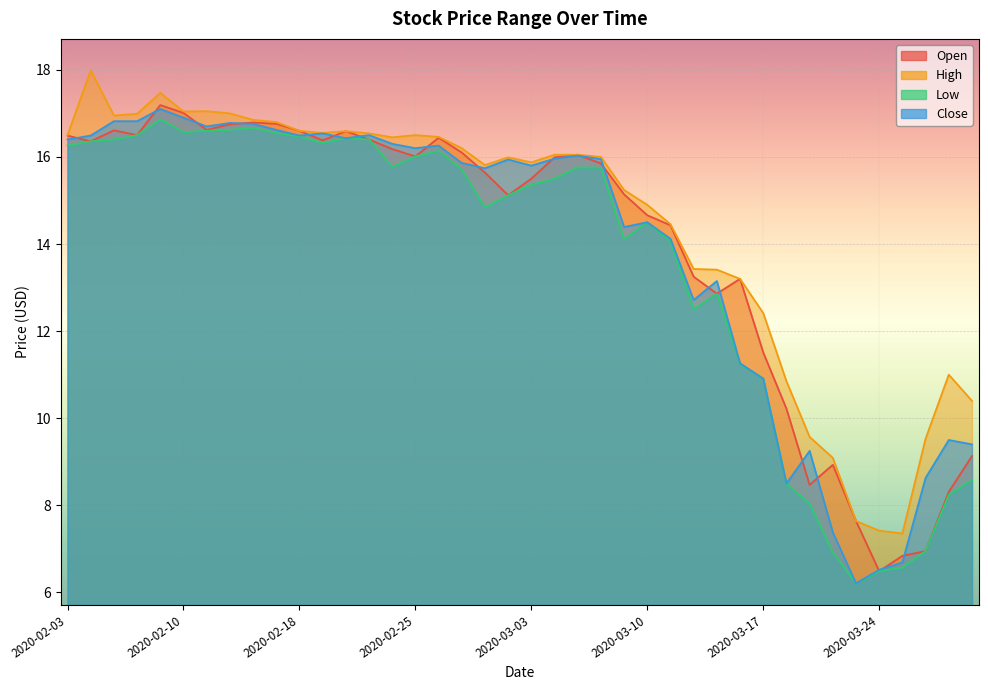

What is the sum of the High values at 2020-03-17 and 2020-02-25?

28.9